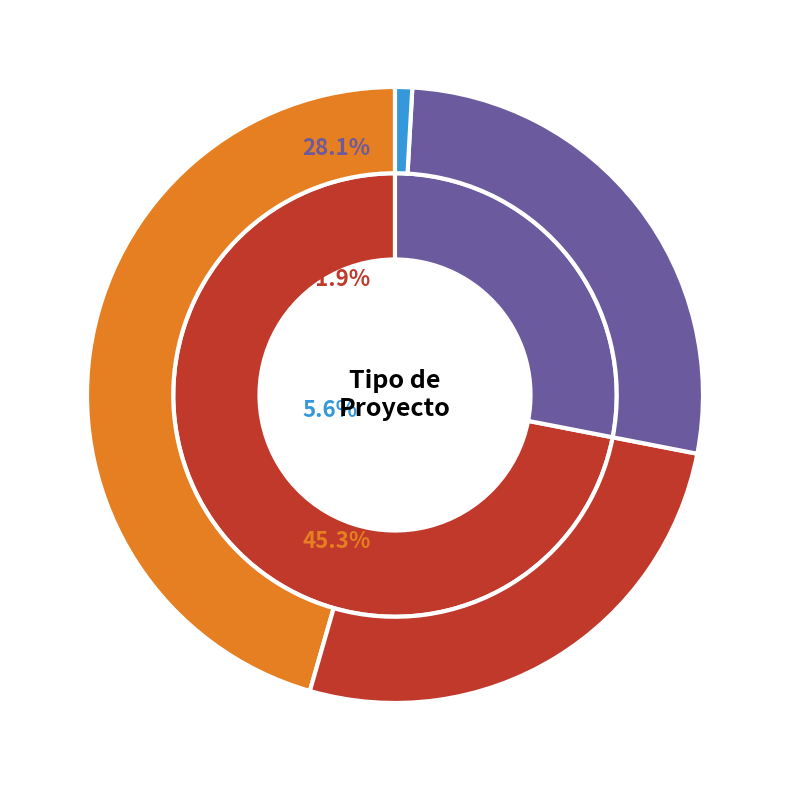

Between EIA and DIA, which is larger?

DIA